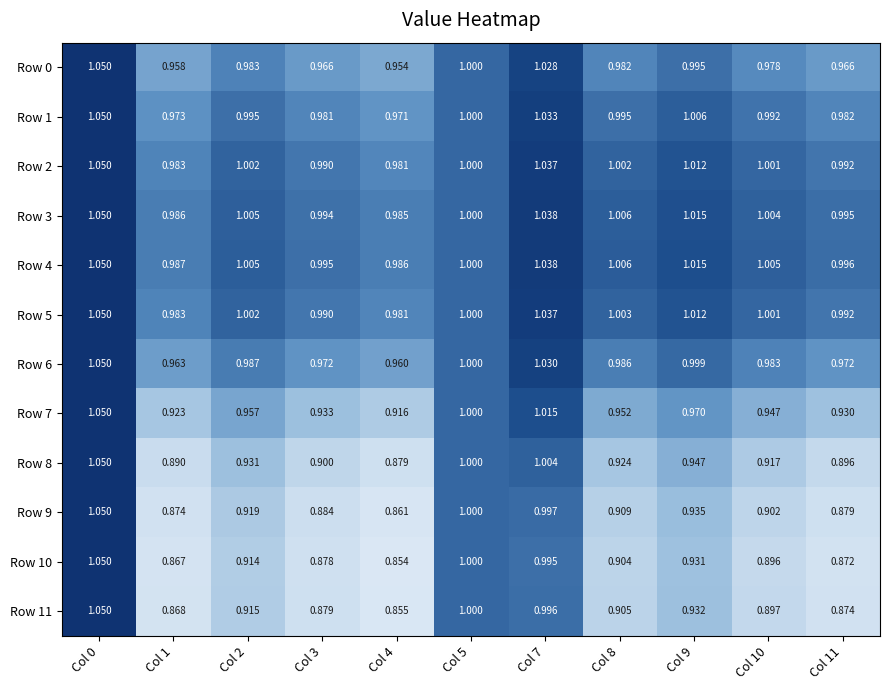

Is the value of Row 4 at Col 3 greater than the value of Row 10 at Col 2?

Yes